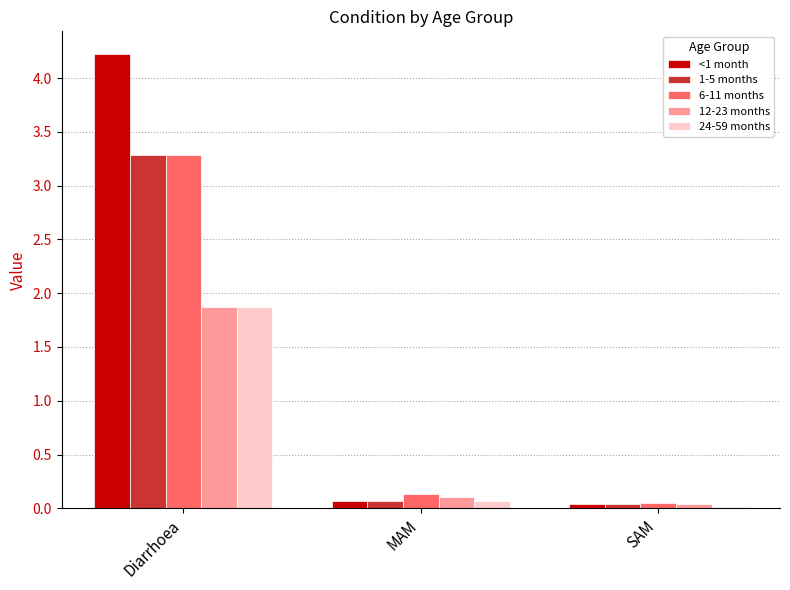

Is it true that 24-59 months equals 0.1 at MAM?

True